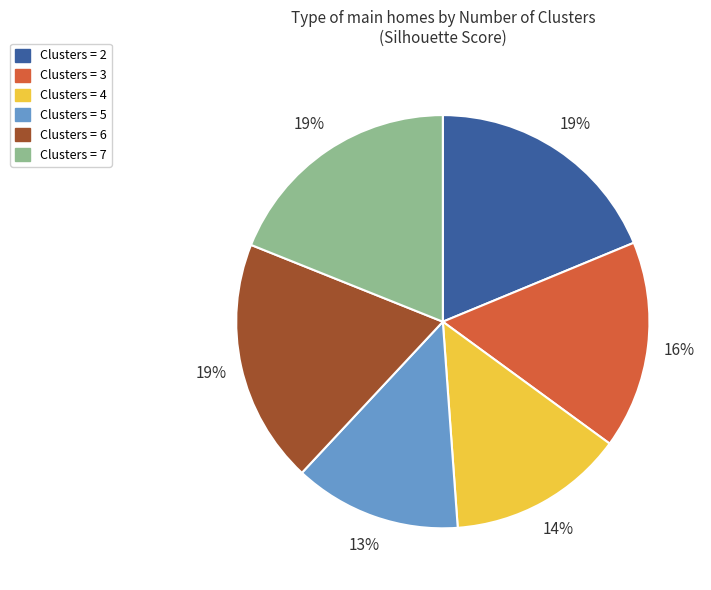

How many segments does this pie chart have?

6